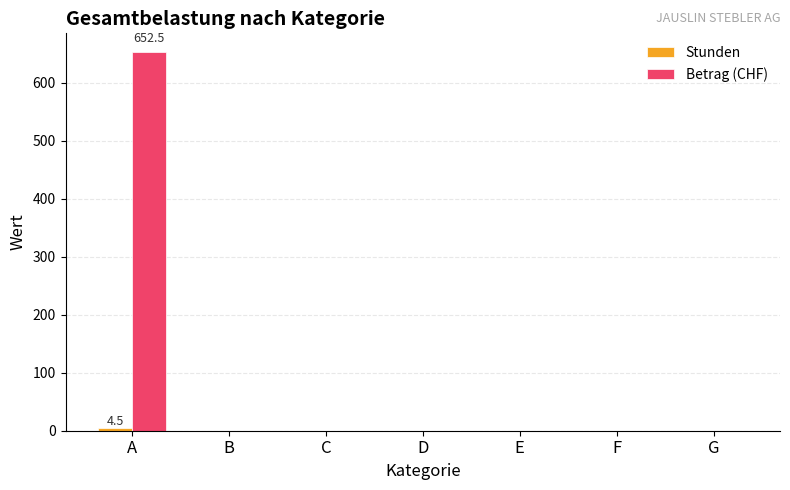

Which series has the largest total across all categories?

Betrag (CHF)